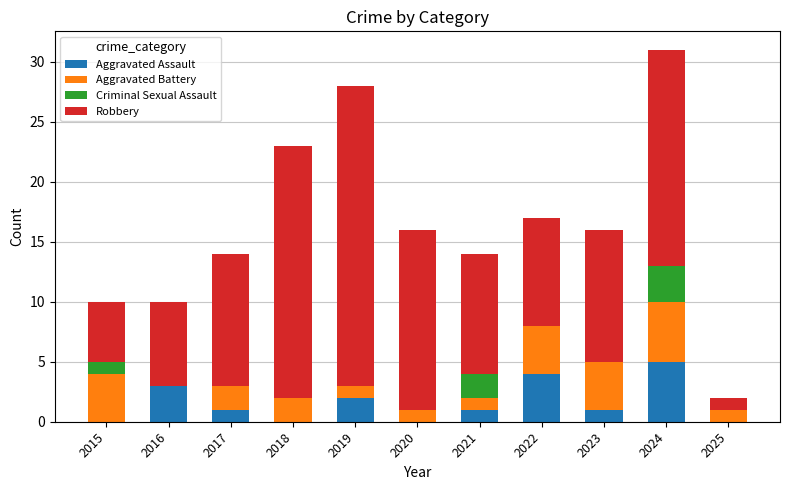

At which label does Aggravated Assault reach its peak?

2024